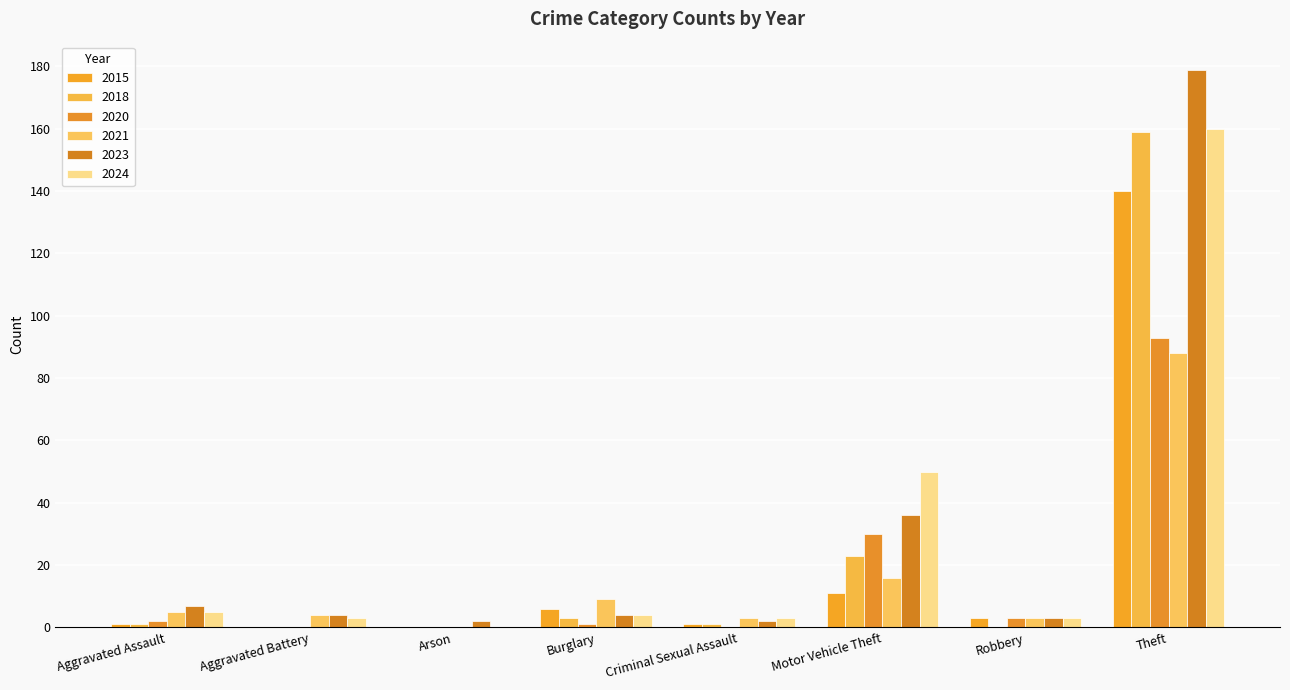

Reading left to right, what are all the values shown in this chart?

2015: 1	0	0	6	1	11	3	140
2018: 1	0	0	3	1	23	0	159
2020: 2	0	0	1	0	30	3	93
2021: 5	4	0	9	3	16	3	88
2023: 7	4	2	4	2	36	3	179
2024: 5	3	0	4	3	50	3	160